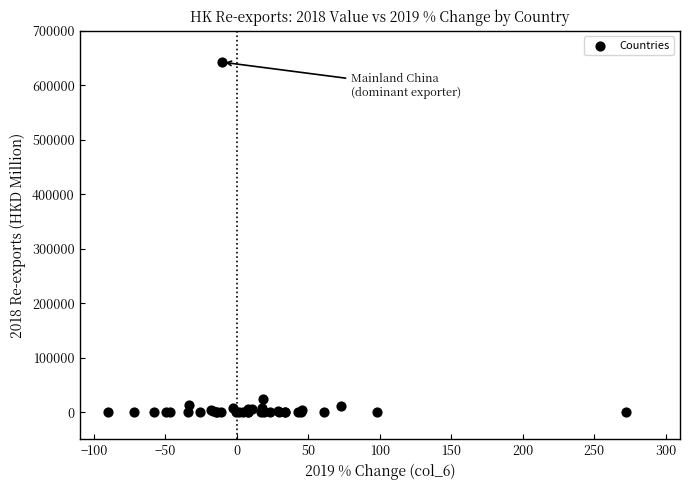

What Y value in the scatter plot is closest to 321167?

23992.1